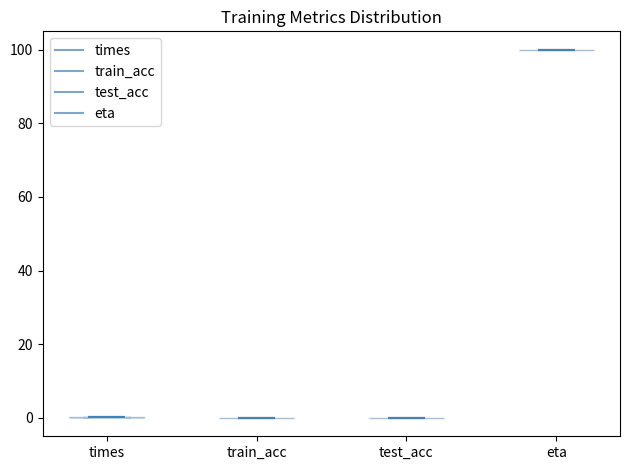

What is the highest point the violin for eta reaches on the y-axis? The values are not printed on the chart, so give them approximately, as read against the axis.

100